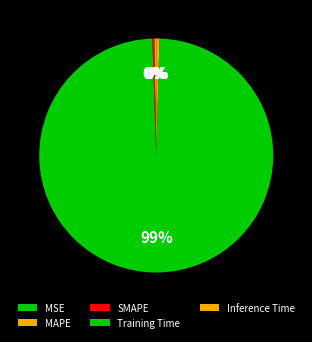

Which slice represents more than half of the pie?

Training Time